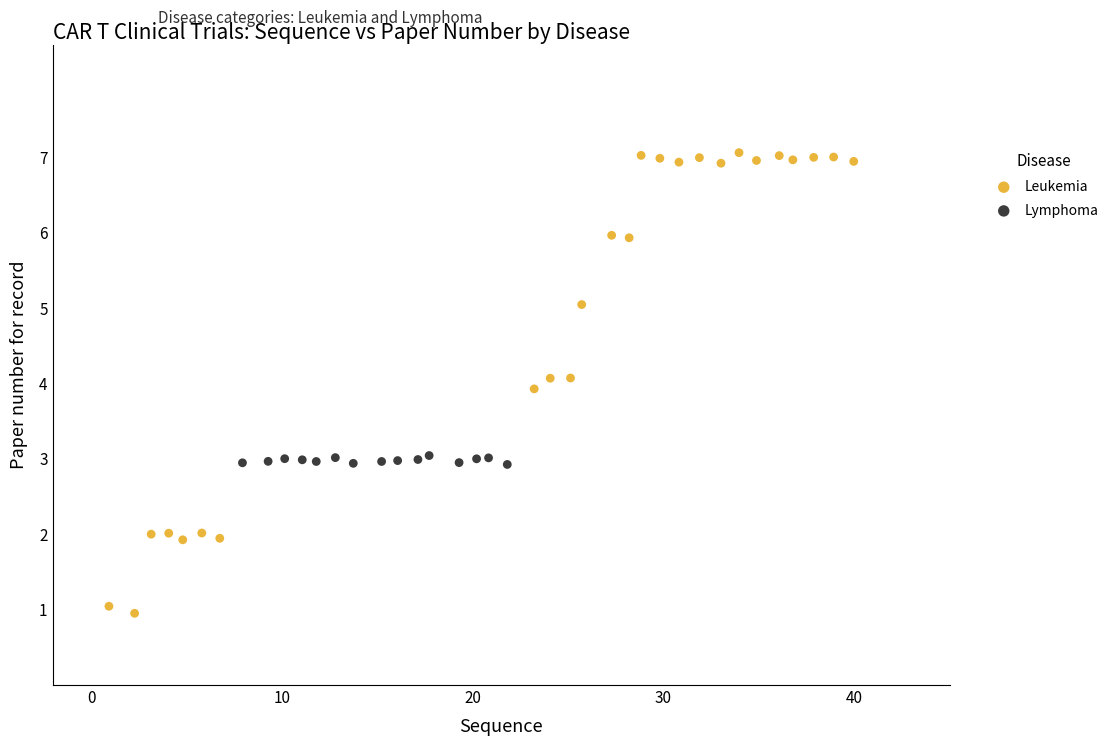

Which series contains the lowest Y value?

Leukemia